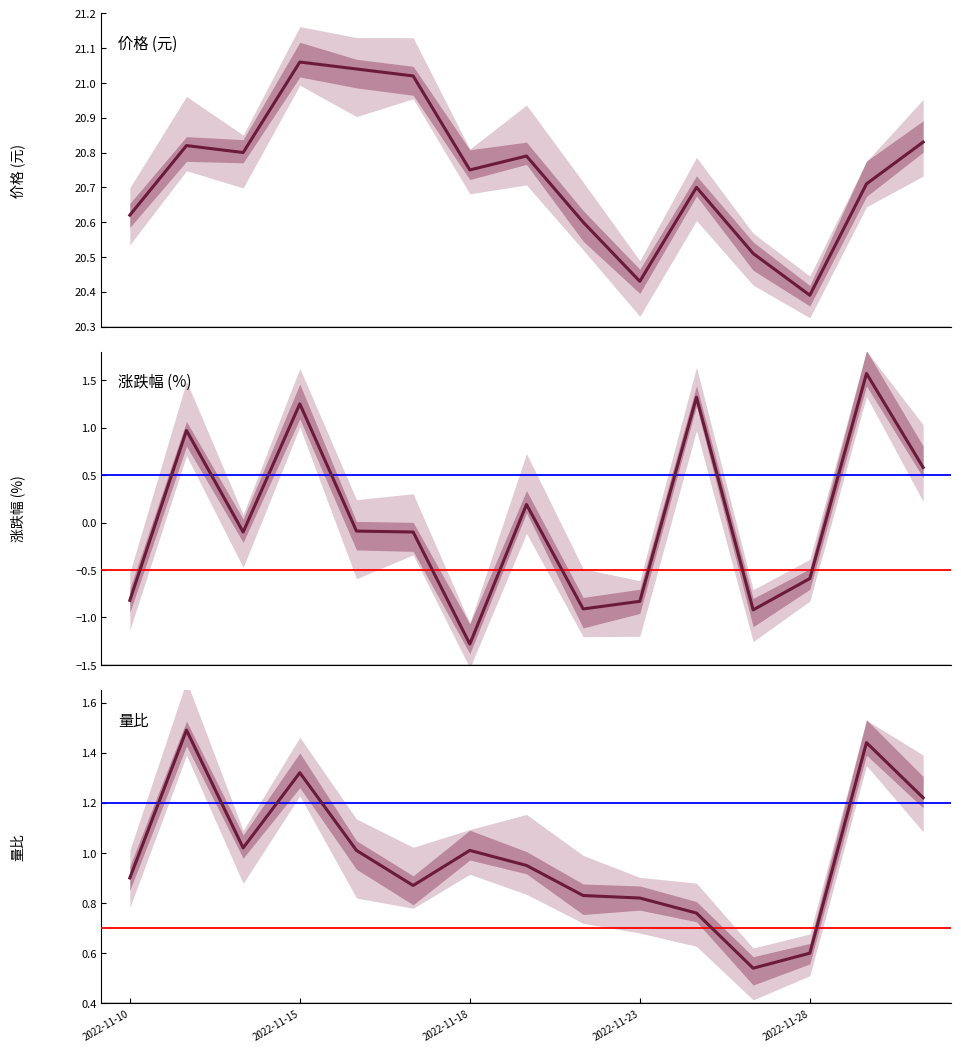

True or false: 量比 and 涨跌幅 (%) intersect in this chart.

True